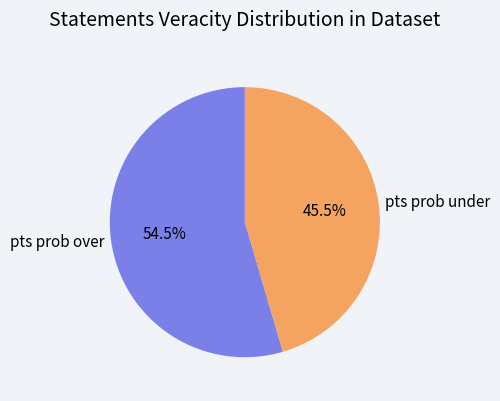

What is the smallest slice in the pie chart?

pts prob under